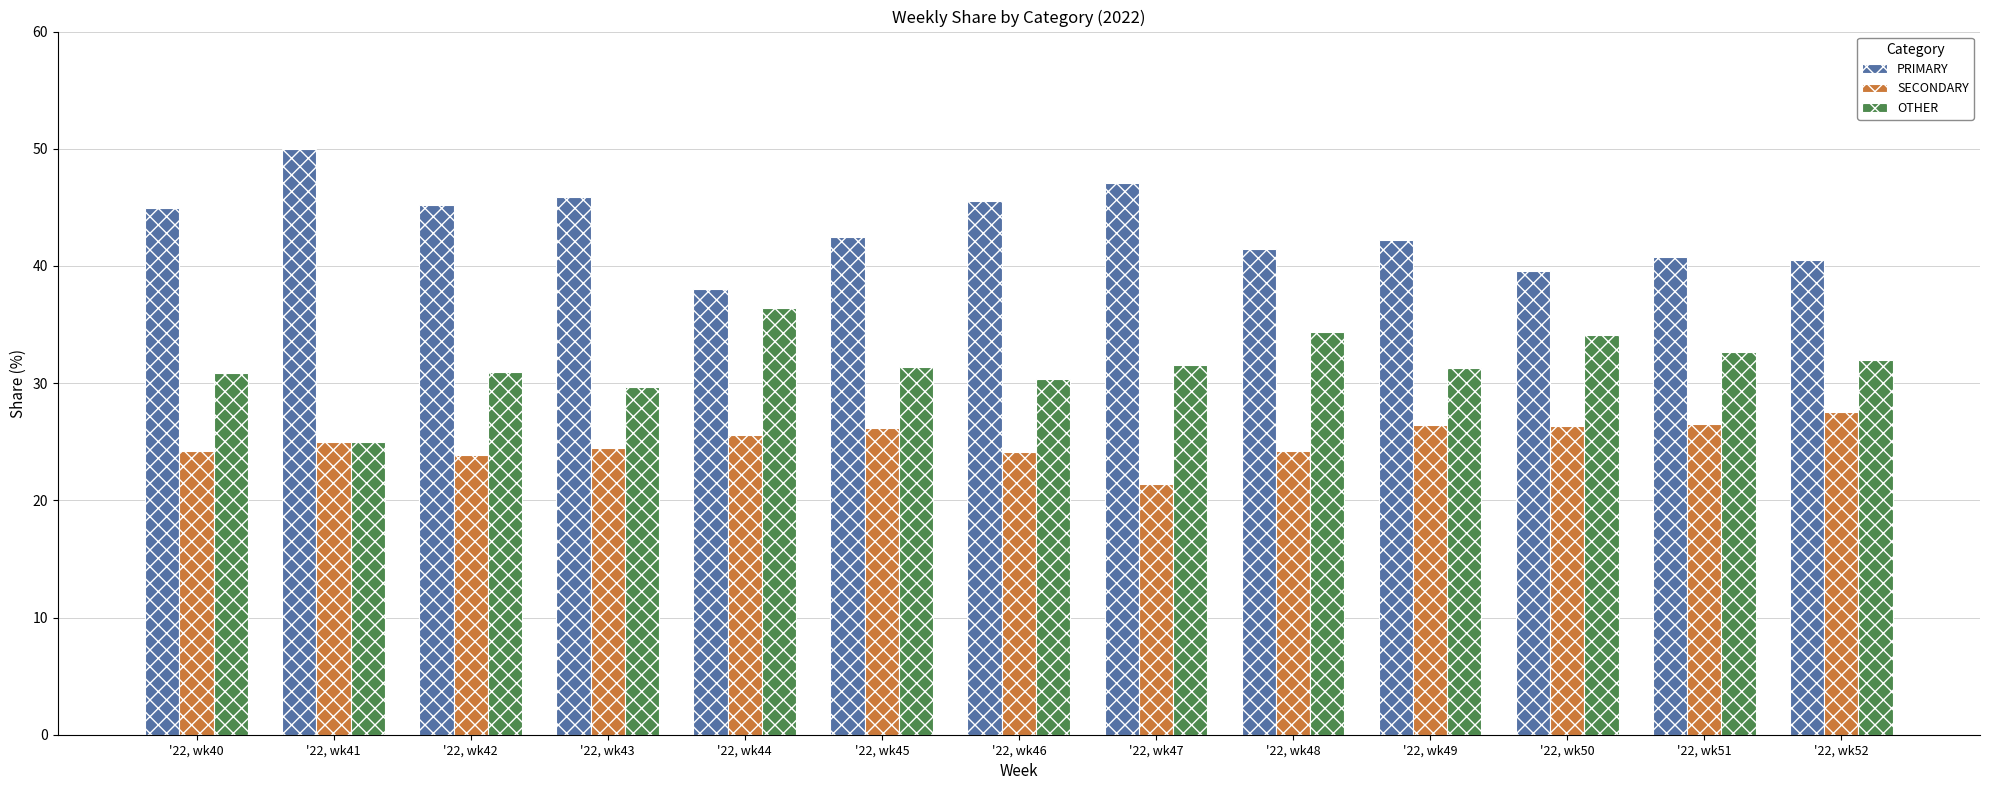

Rank the series by their average value, from highest to lowest.

PRIMARY, OTHER, SECONDARY